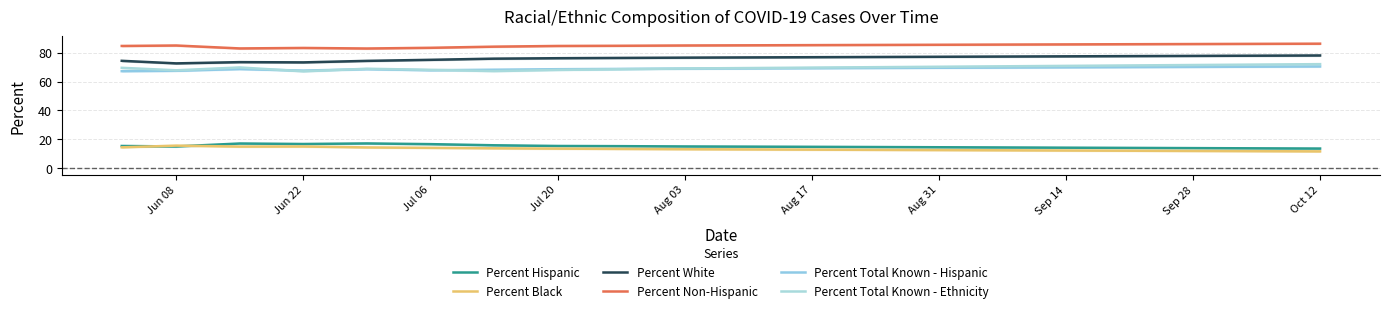

What is the value of the Percent Non-Hispanic point at the 1st from the left?

84.6